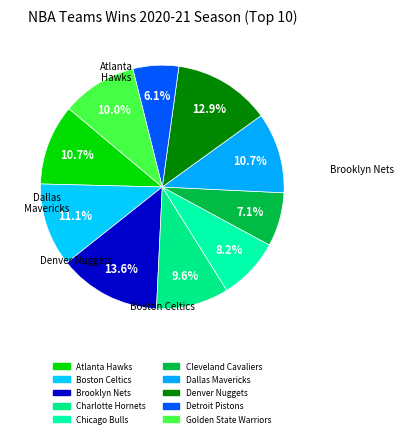

To the nearest percent, what is the combined percentage of Detroit Pistons and Boston Celtics?

17%